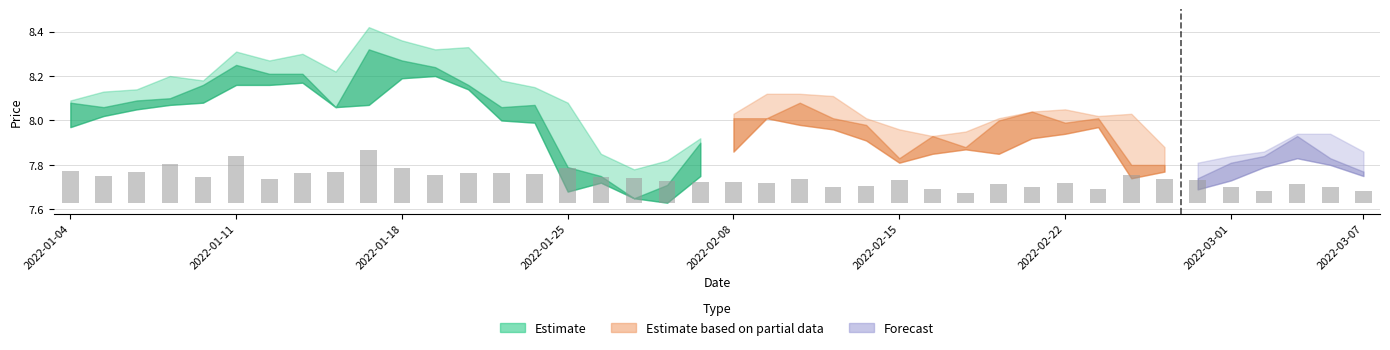

What position from the left is 2022-01-25?

16